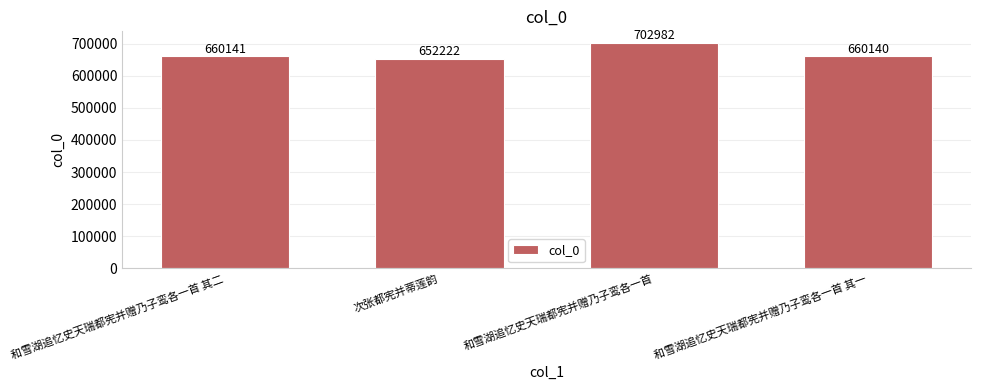

Reading left to right, list all the values displayed in this chart.

和雪湖追忆史天瑞都宪并赠乃子鸾各一首 其二=660141	次张都宪并蒂莲韵=652222	和雪湖追忆史天瑞都宪并赠乃子鸾各一首=702982	和雪湖追忆史天瑞都宪并赠乃子鸾各一首 其一=660140